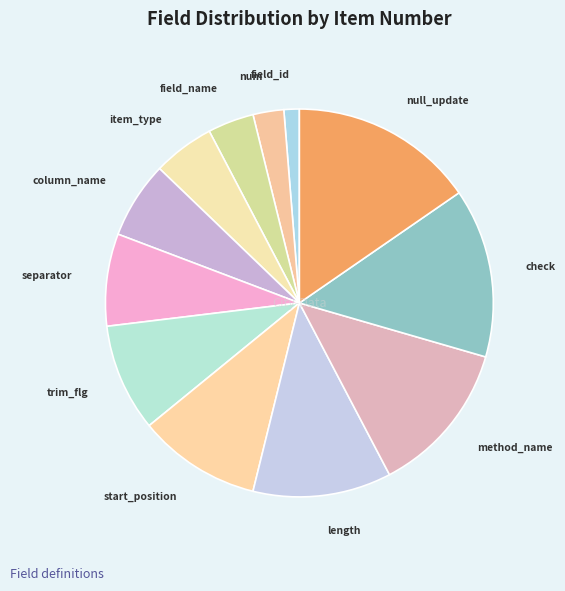

What is the ratio of the value at field_name to the value at check?

0.3